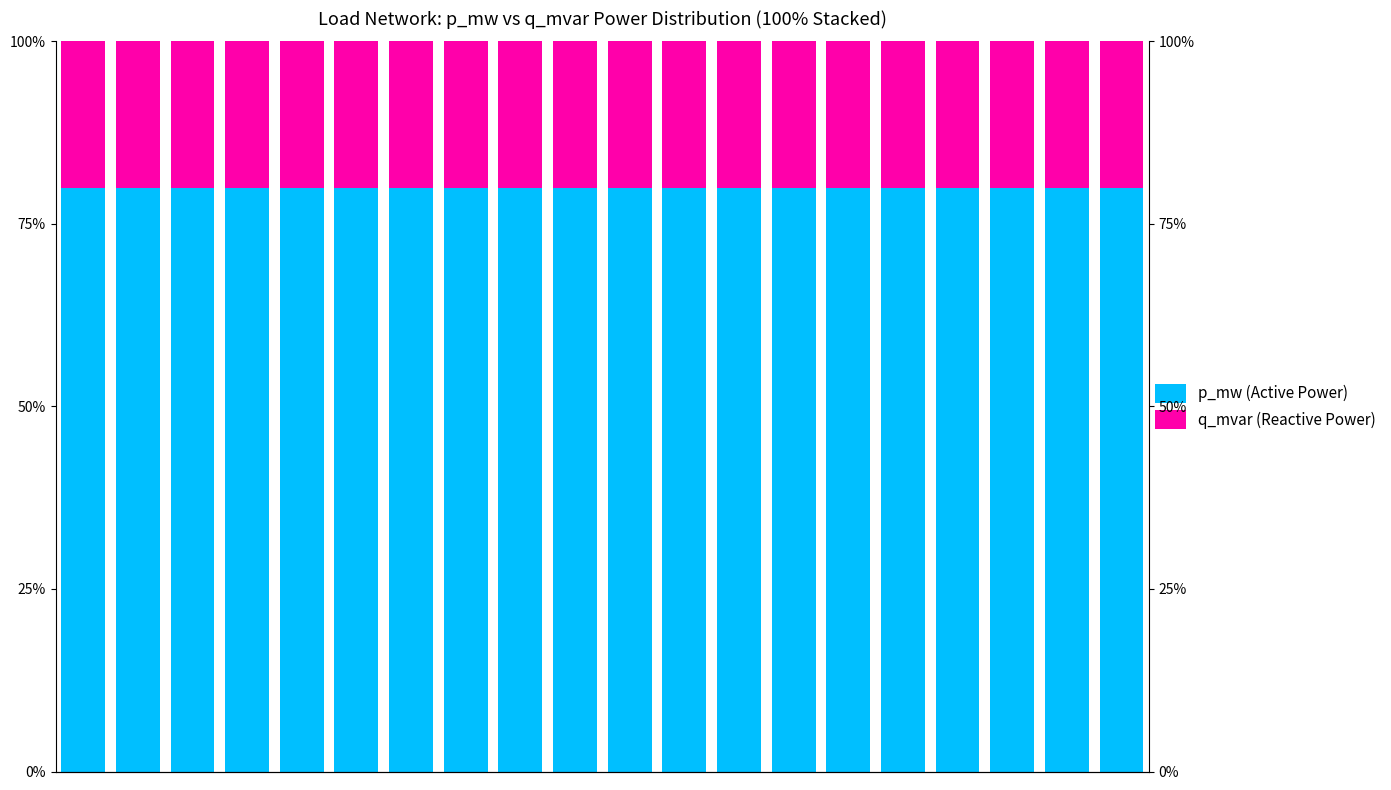

Which series has the widest spread of values?

p_mw (Active Power)